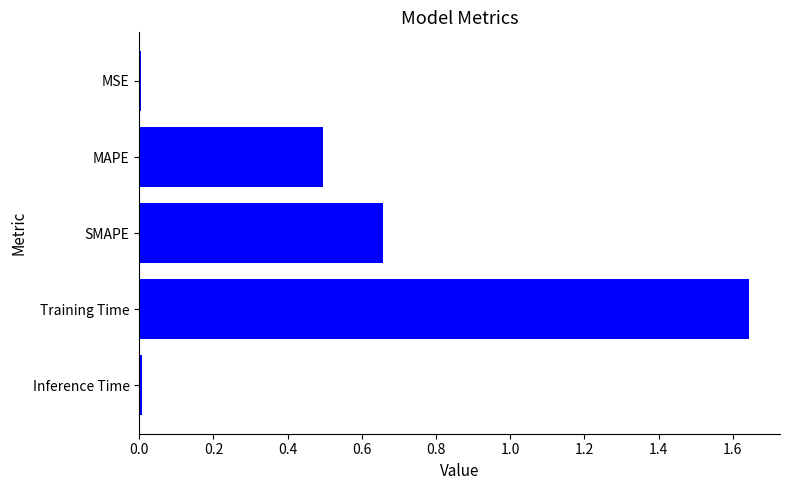

Count the number of data series in this chart.

1